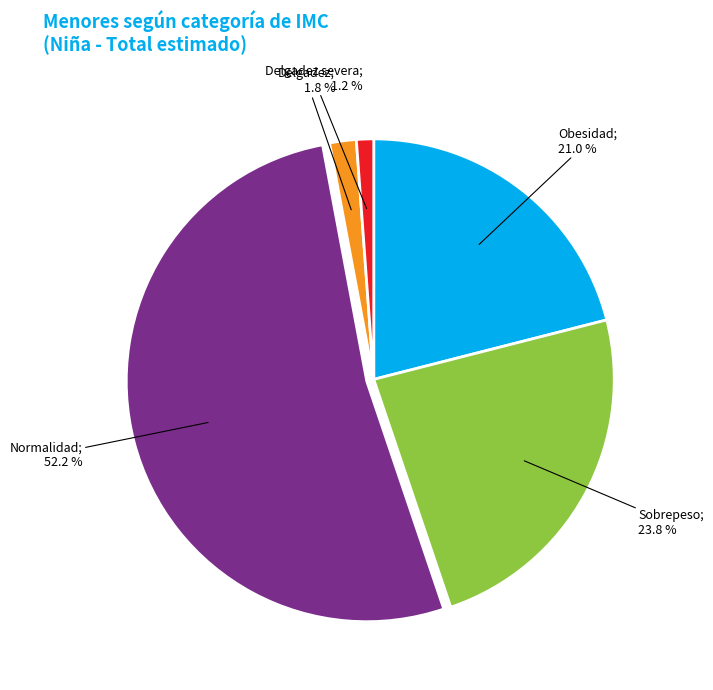

To the nearest percent, what is the average slice percentage?

20%